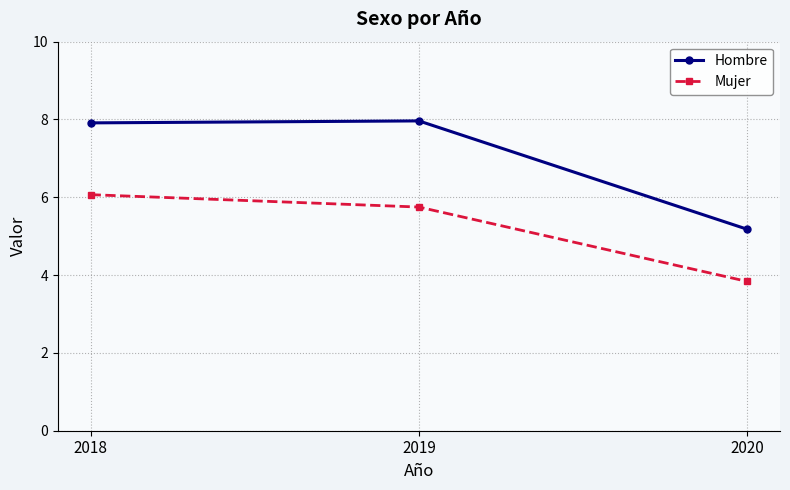

Reading left to right, what are all the values shown in this chart?

Hombre: 7.9	8.0	5.2
Mujer: 6.1	5.7	3.8